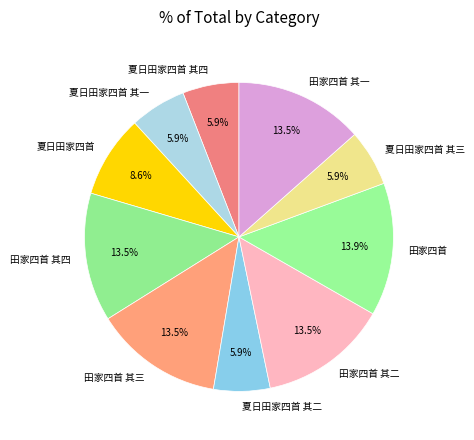

To the nearest percent, what is the difference between the 田家四首 其二 and 夏日田家四首 slice percentages?

5%